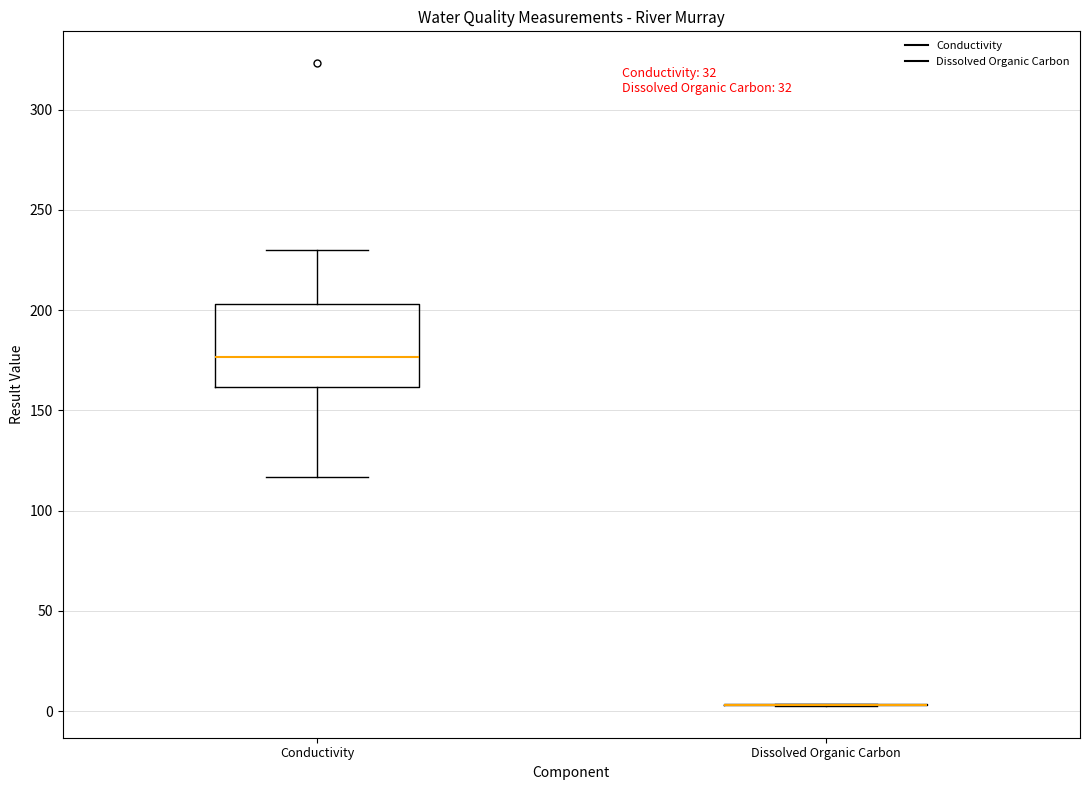

Reading left to right, transcribe this box plot: for each box, give where its median line is, the range the box spans, and where its two whiskers end, as read against the y-axis. The values are not printed on the chart, so give them approximately, as read against the axis.

Conductivity: median 175, box 160 to 205, whiskers 115 to 230
Dissolved Organic Carbon: box collapsed to a line at 5, whiskers 5 to 5